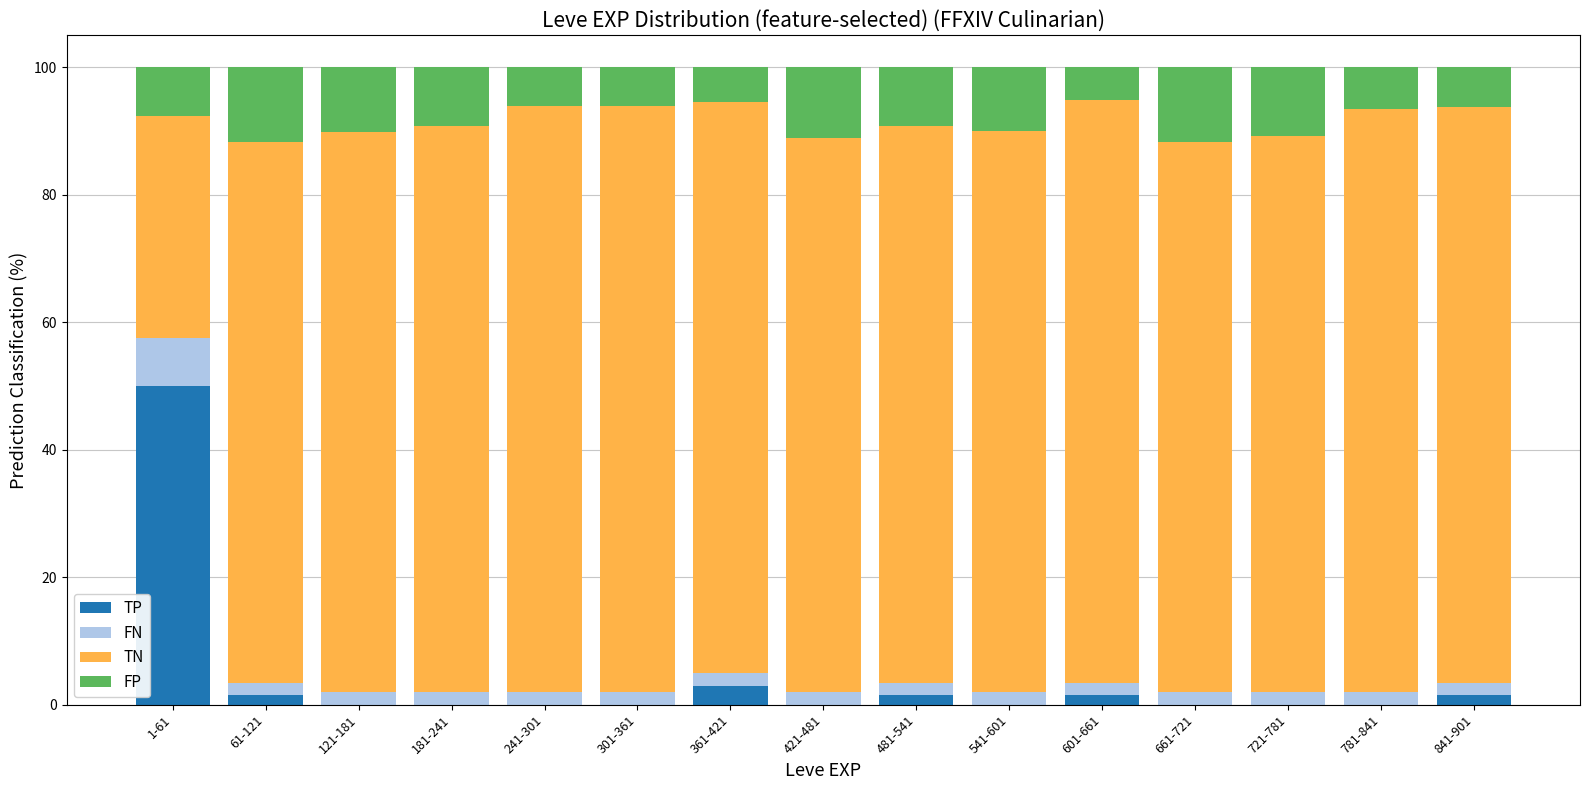

Is it true that TP equals 0.0 at 241-301?

True